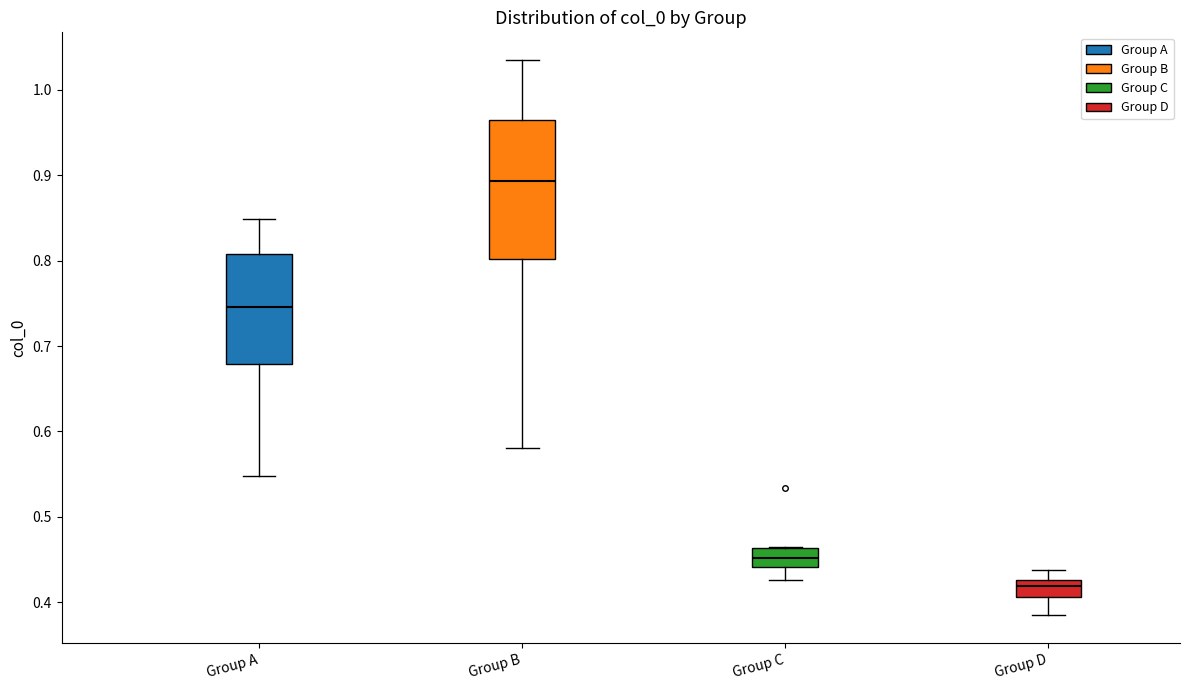

Which box's median line is the highest?

Group B